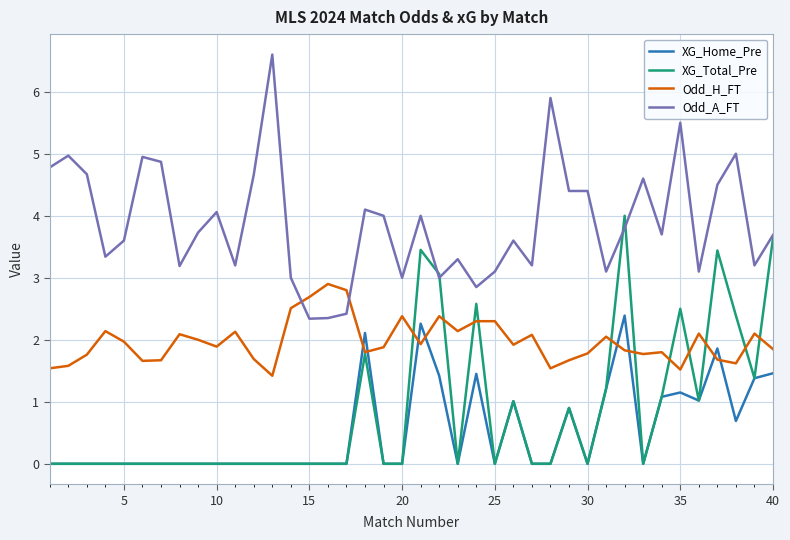

Which series has the largest total across all categories?

Odd_A_FT